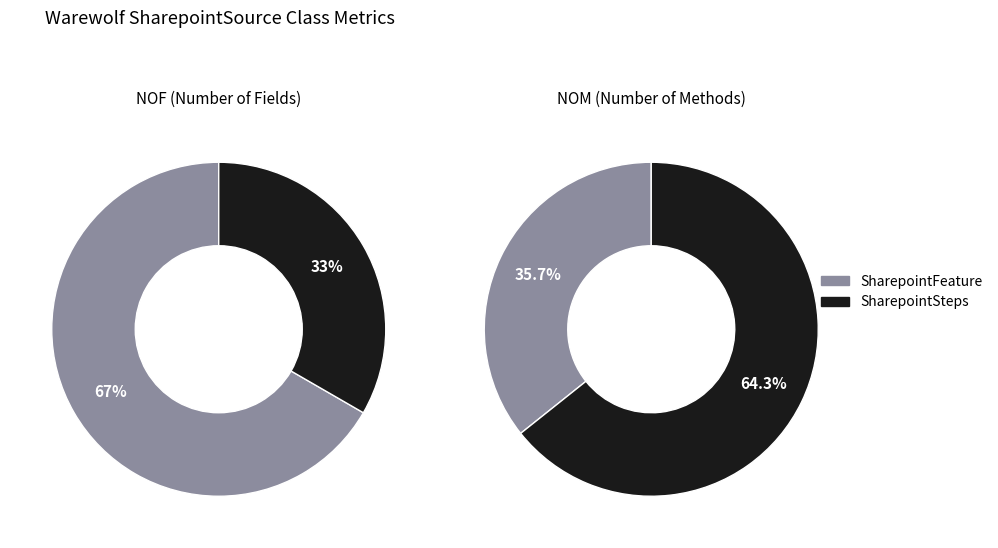

Which category has the biggest portion of the pie?

SharepointSteps